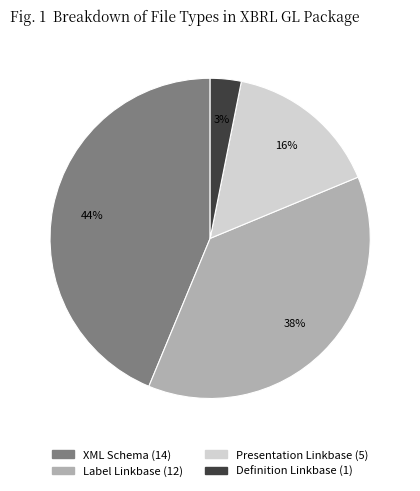

Count the number of slices in the pie.

4